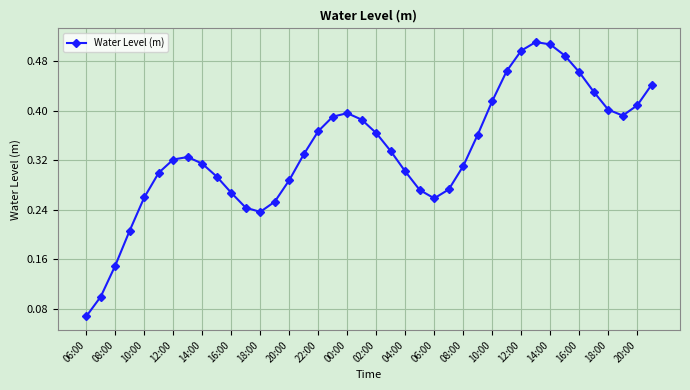

What is the sum of all values?

13.4